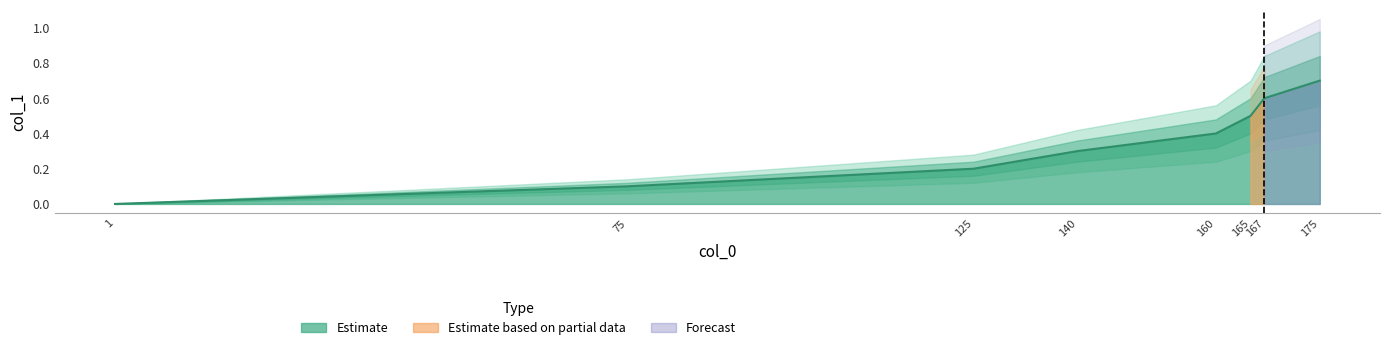

What is the difference between the maximum and second lowest values?

0.6